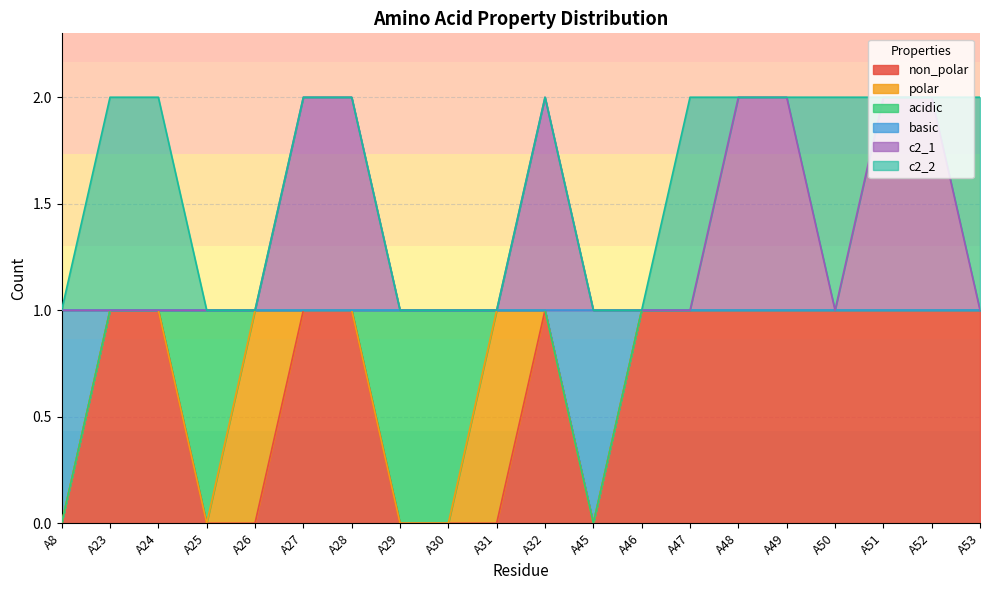

Does the chart have visible grid lines?

Yes